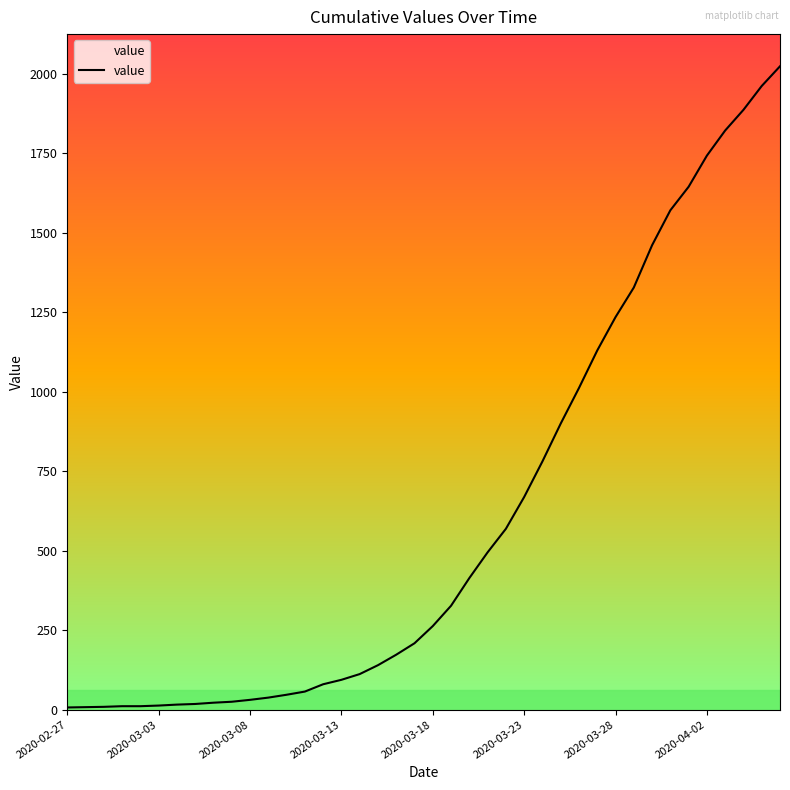

Count the number of data series in this chart.

1